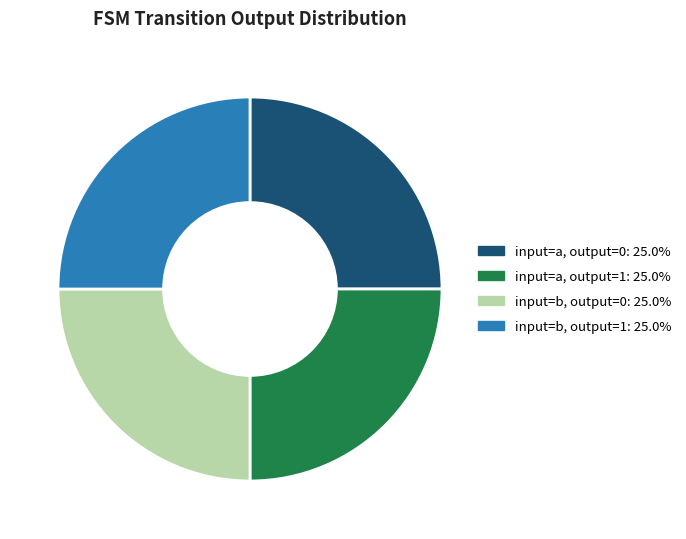

Does input=a, output=0: 25.0% represent more than half of the total?

No